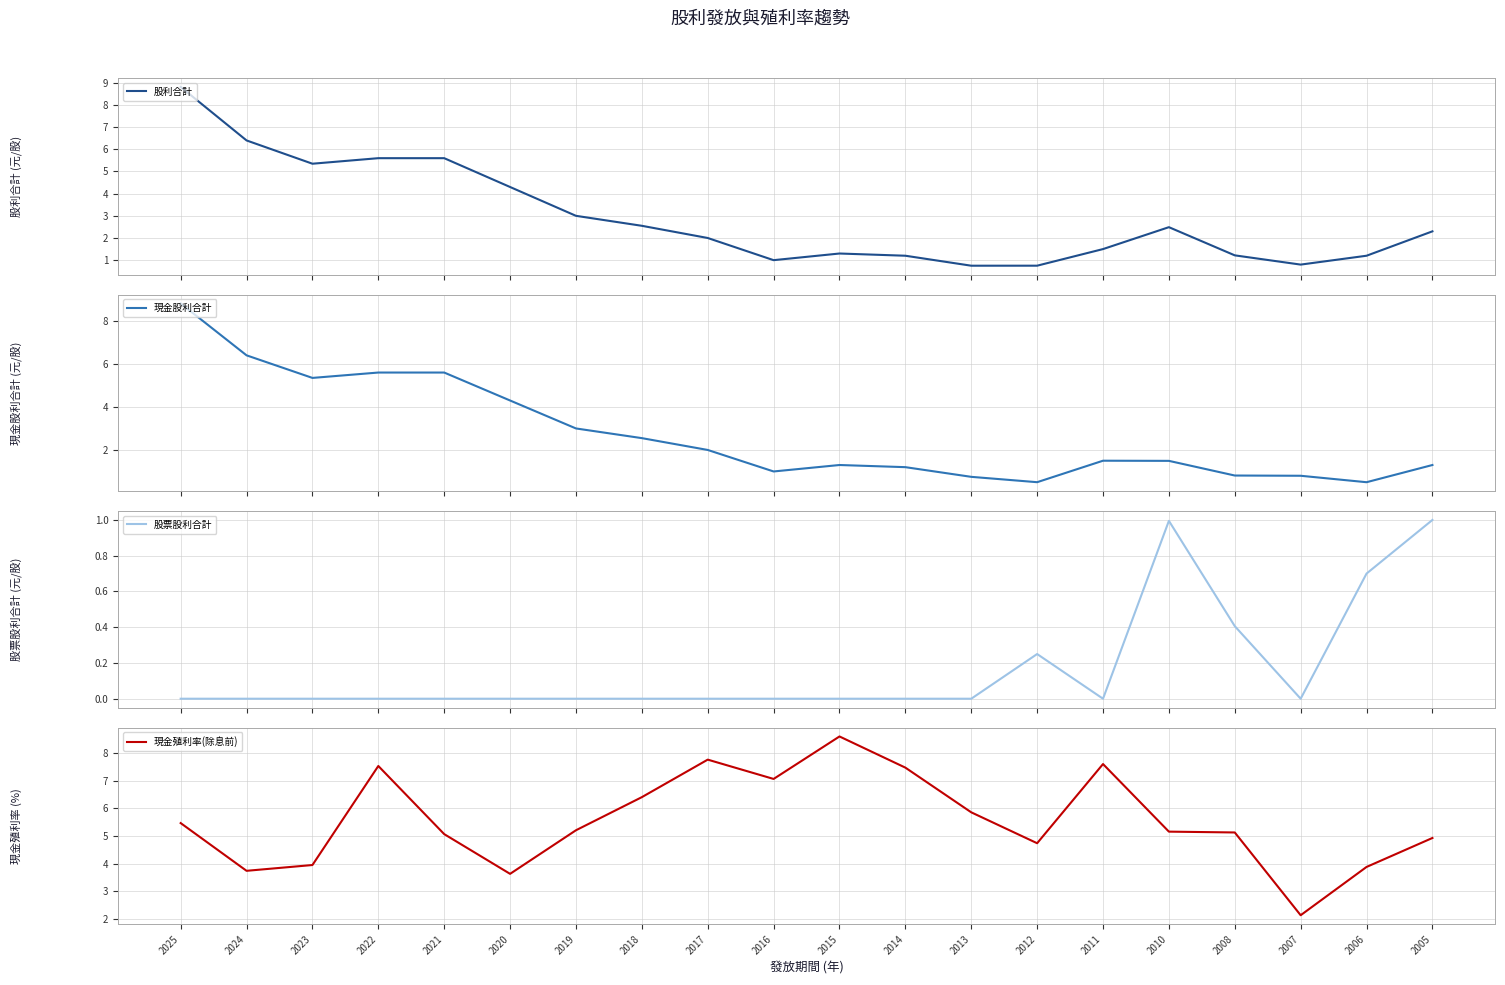

Where is the first local maximum for 現金股利合計?

2015